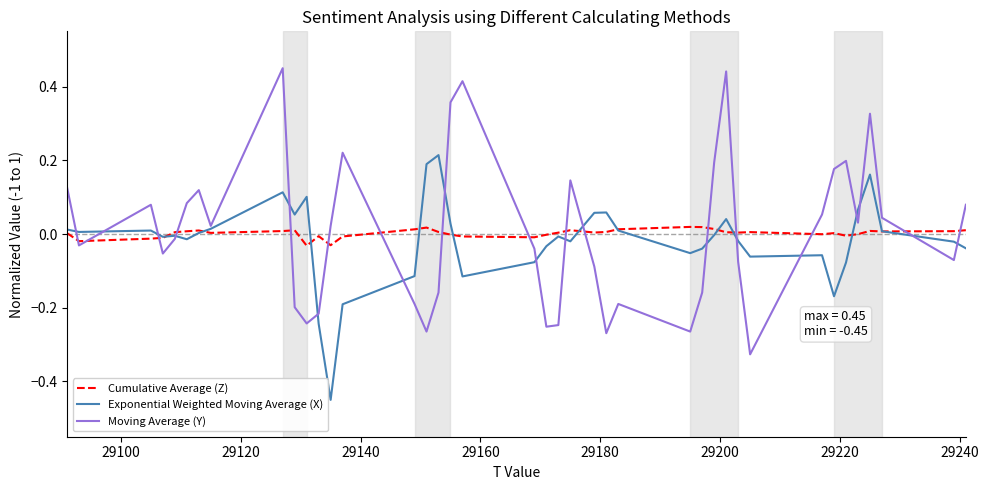

In Cumulative Average (Z), how many points are higher than both neighbors (excluding endpoints)?

9